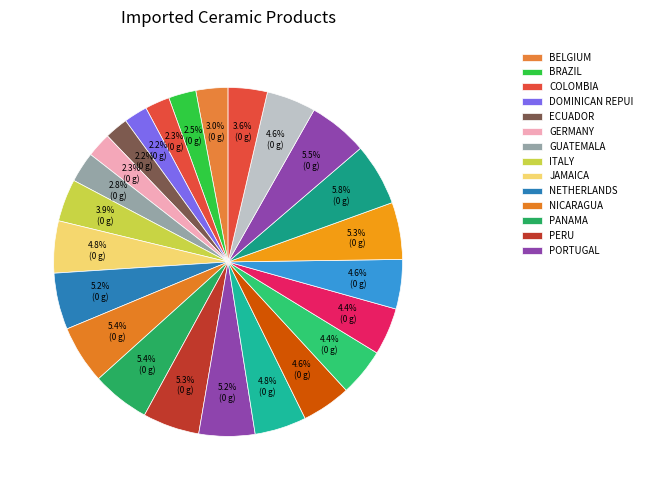

To the nearest percent, what is the difference between the largest and smallest slice percentages?

4%